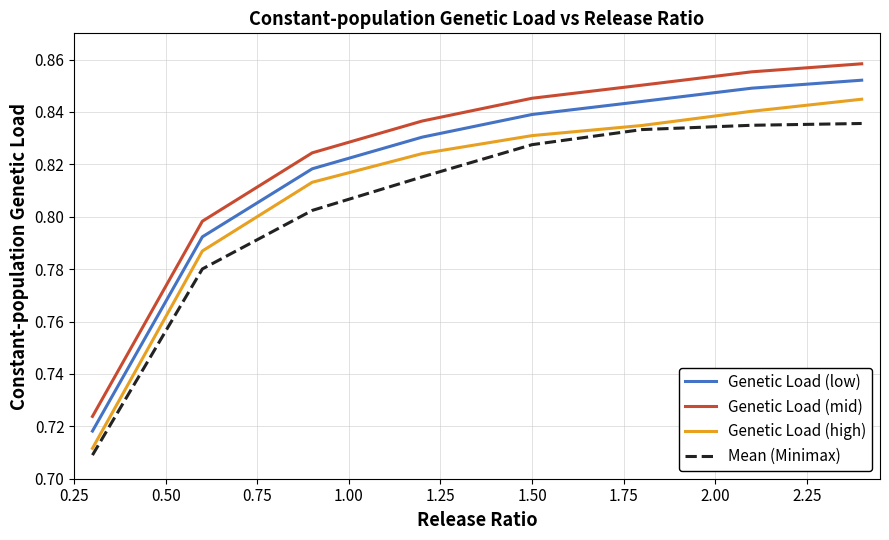

List the series in order of their overall mean, lowest first.

Mean (Minimax), Genetic Load (high), Genetic Load (low), Genetic Load (mid)